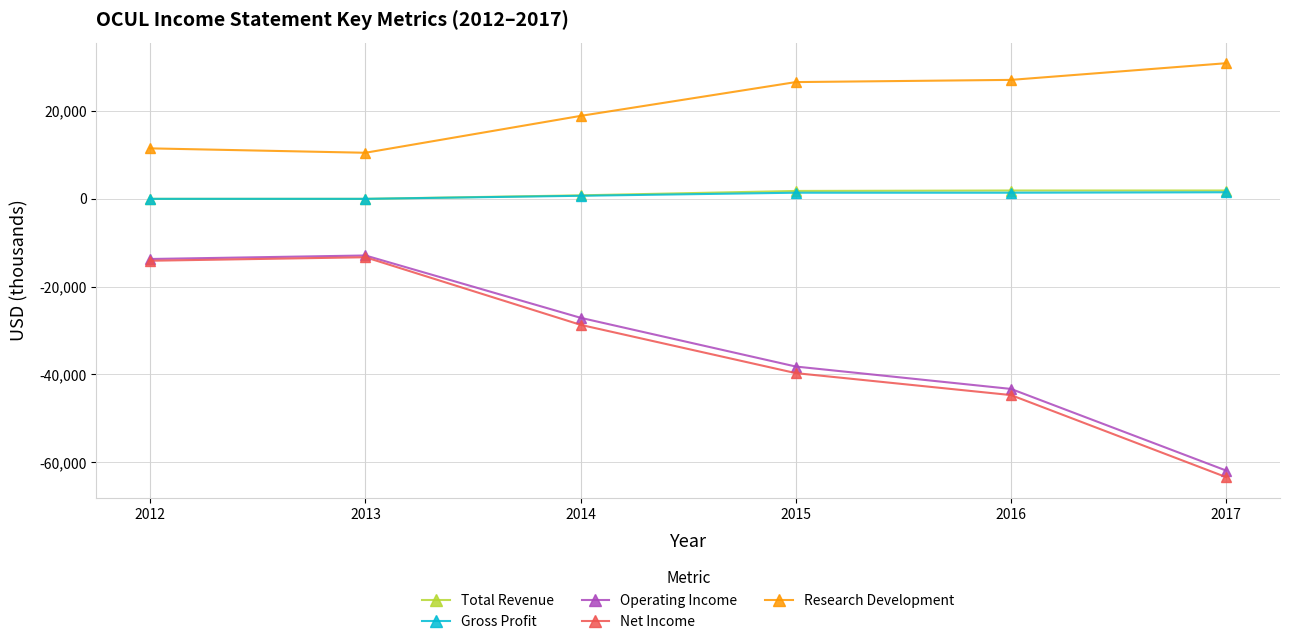

The value of Research Development at 2013 is 3655. True or false?

False